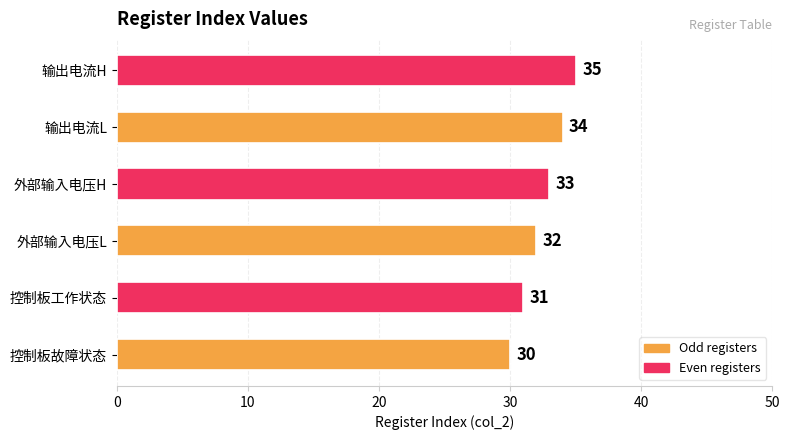

List the labels in order of value, largest first.

输出电流H, 输出电流L, 外部输入电压H, 外部输入电压L, 控制板工作状态, 控制板故障状态